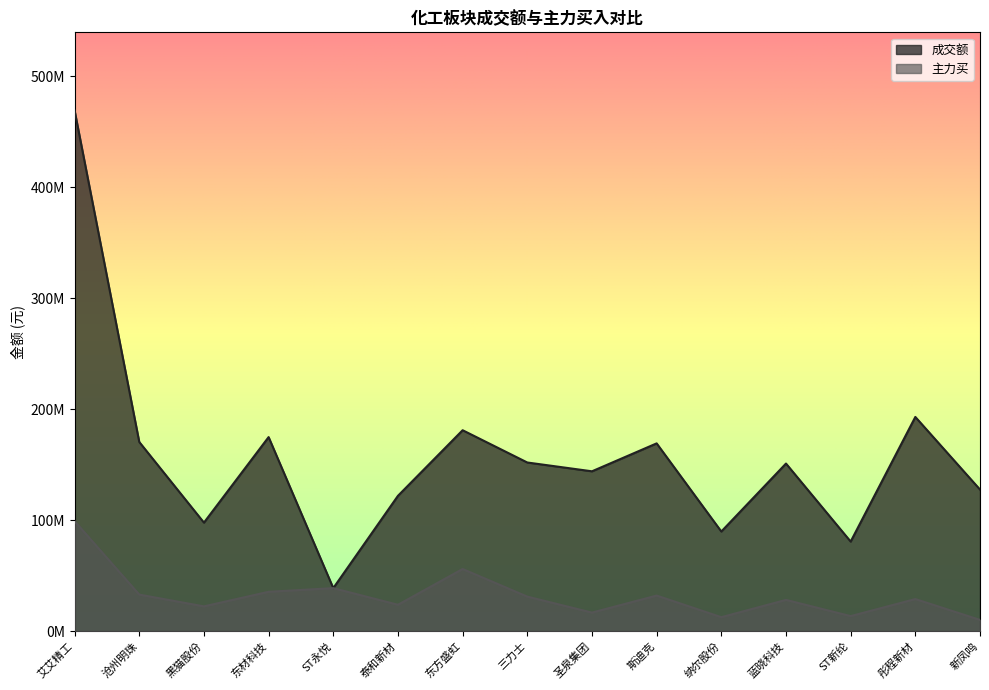

True or false: 主力买 and 成交额 intersect in this chart.

False